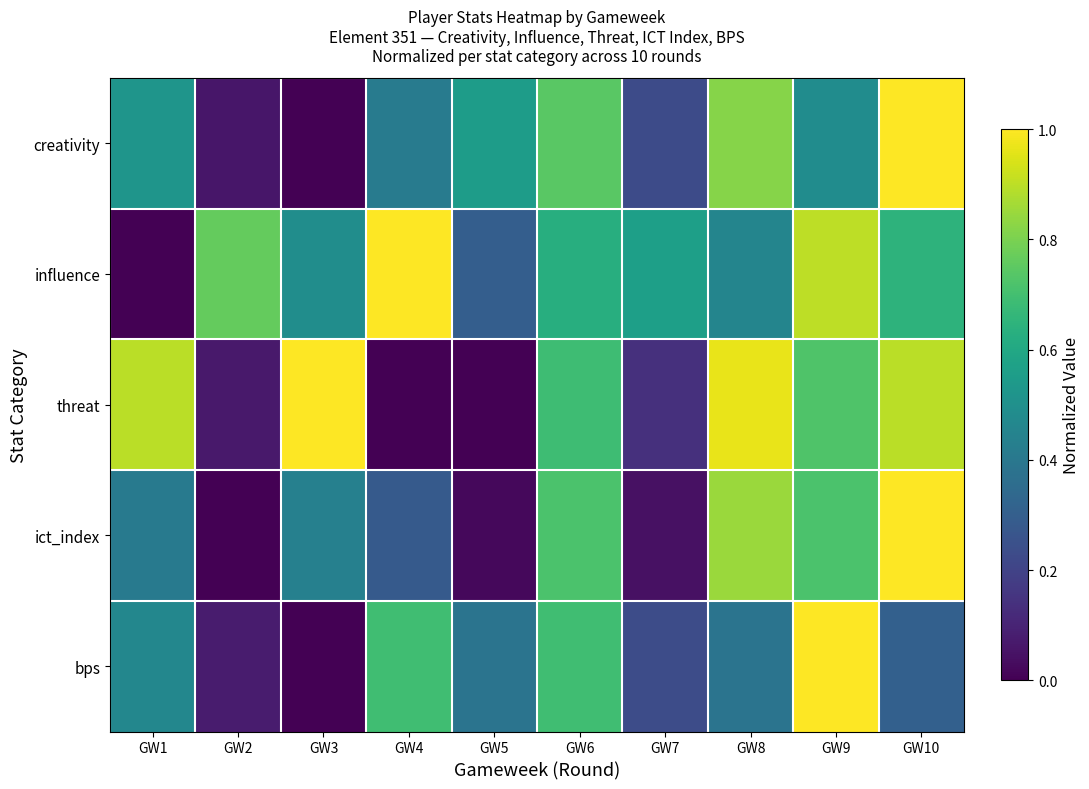

List the series in order of their peak value, lowest first.

ict_index, bps, influence, creativity, threat